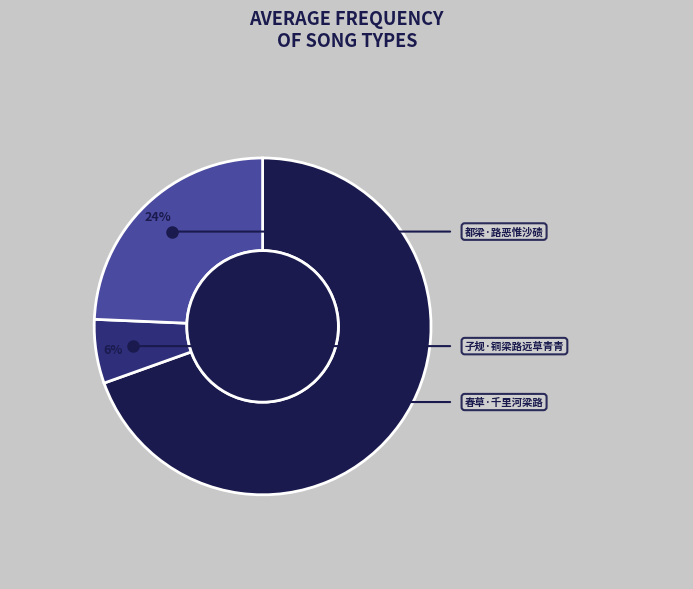

Is there a majority slice in this chart?

Yes